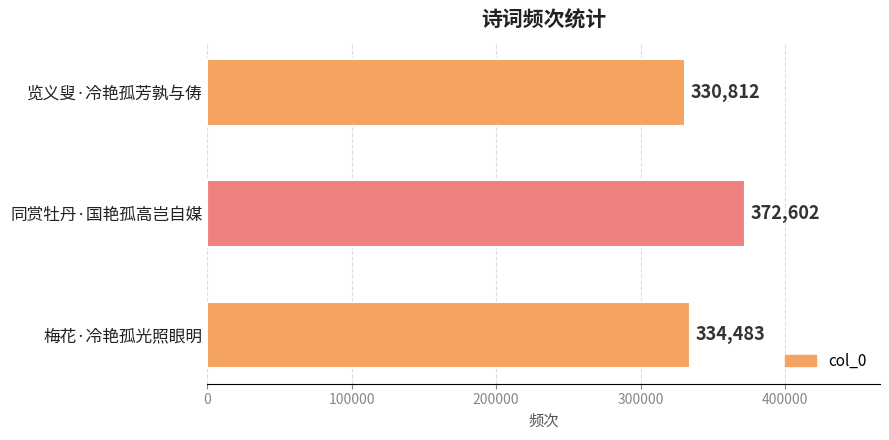

Reading bottom to top, extract all data points from this chart.

梅花·冷艳孤光照眼明=334483	同赏牡丹·国艳孤高岂自媒=372602	览义叟·冷艳孤芳孰与俦=330812